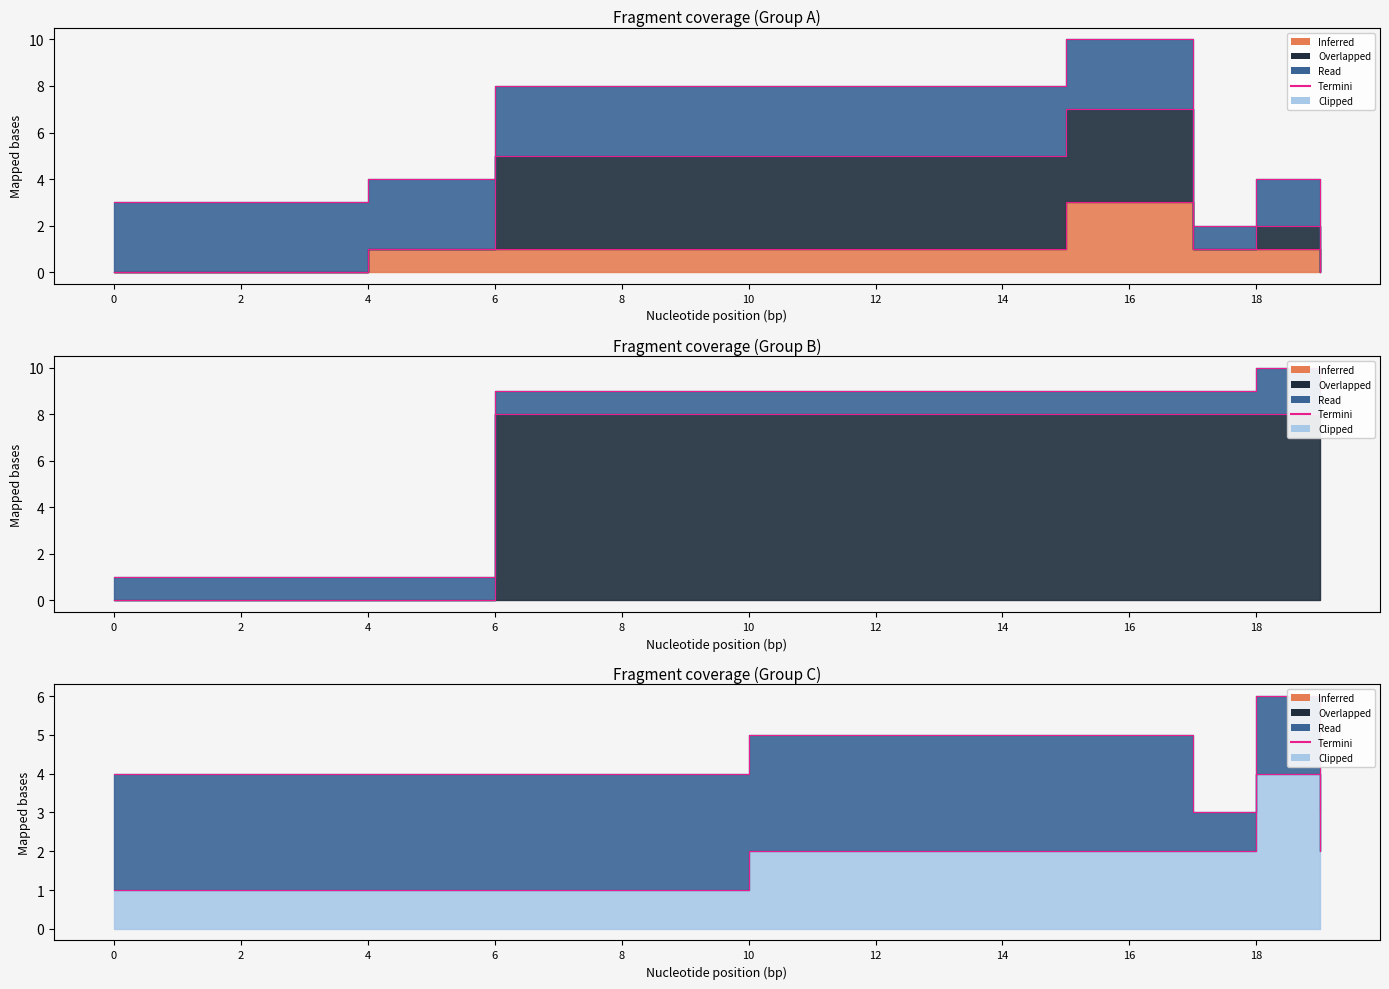

What is the sum of the values at 16 and 18?

6